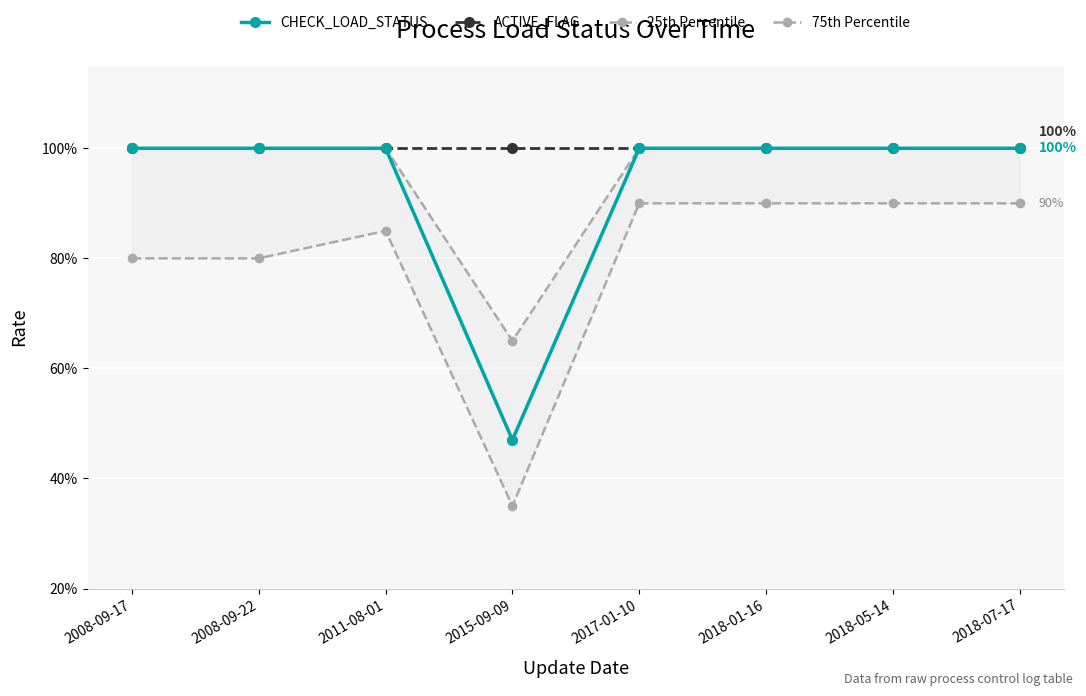

What is the average value of the 75th Percentile series?

1.0